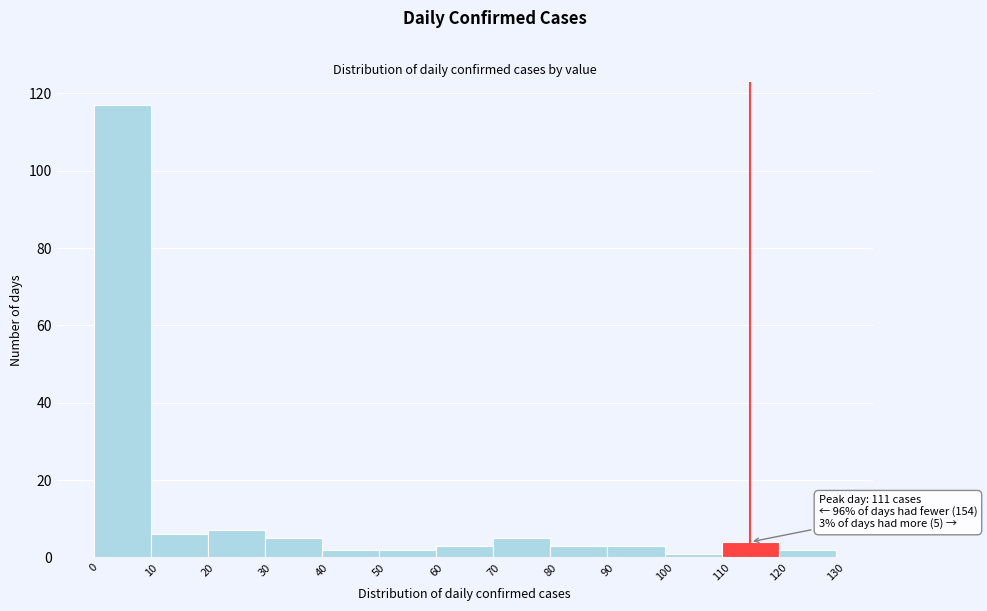

Over which range of the x-axis is the bar tallest?

0 to 10